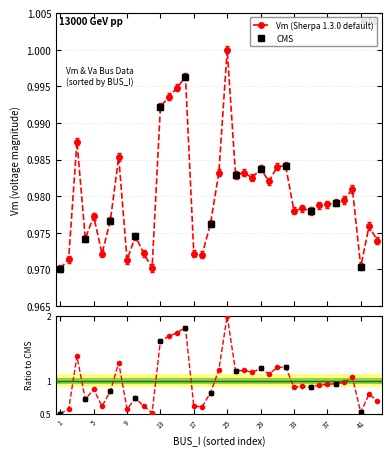

Read the Va value at 11.

0.6